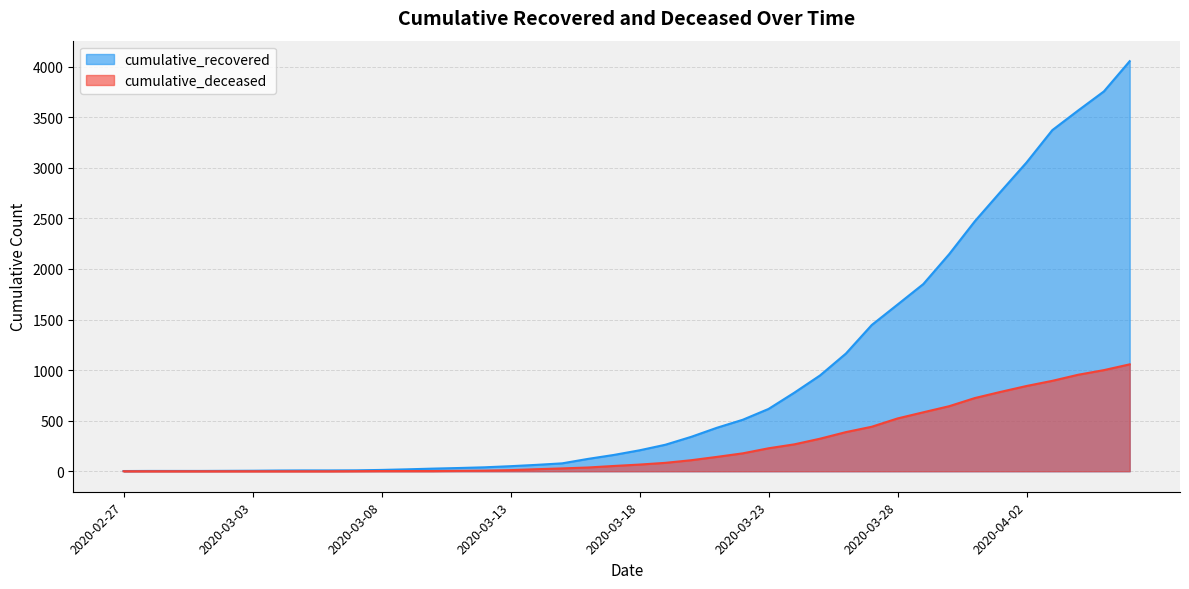

What are all the series names shown in the legend?

cumulative_recovered, cumulative_deceased